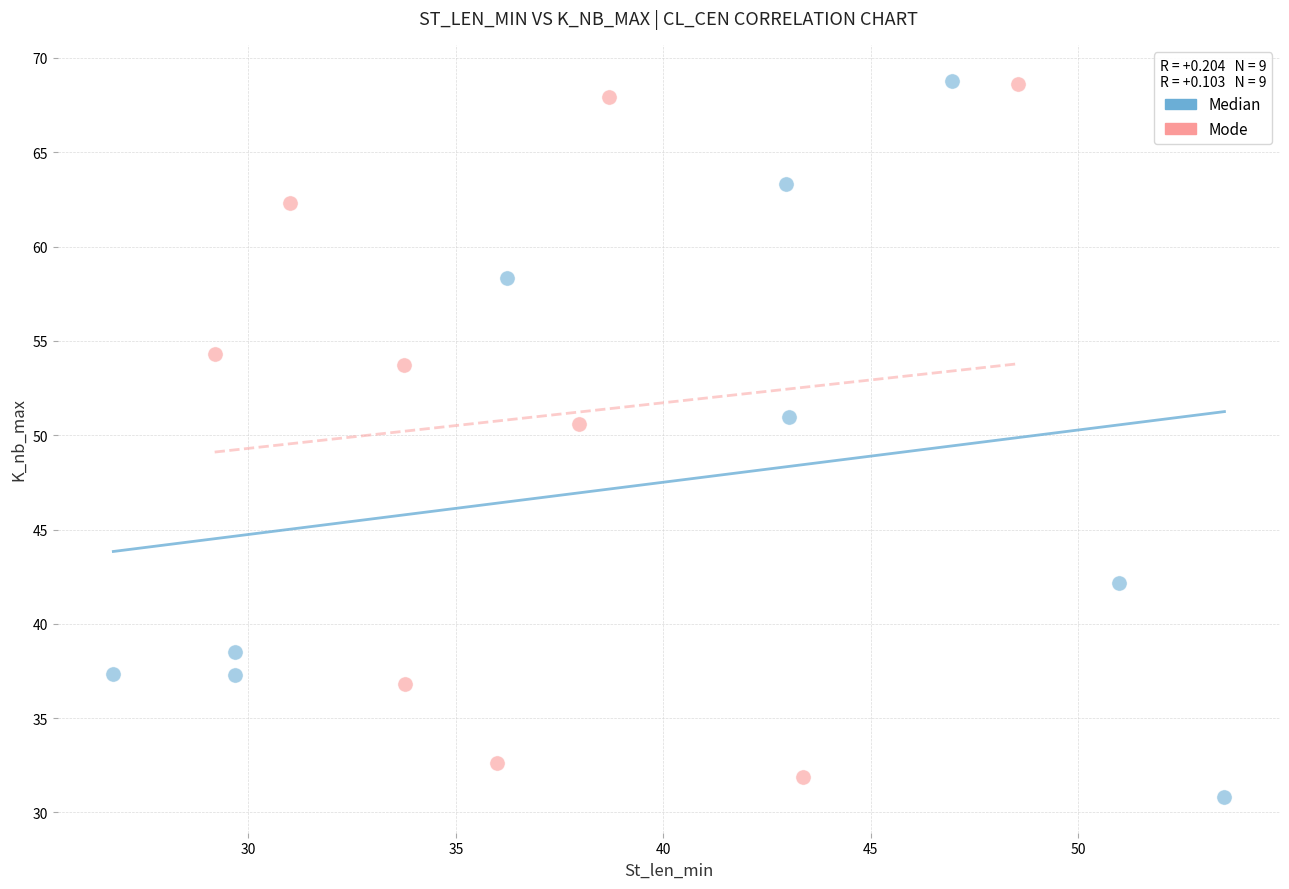

What are all the series names shown in the legend?

Median, Mode